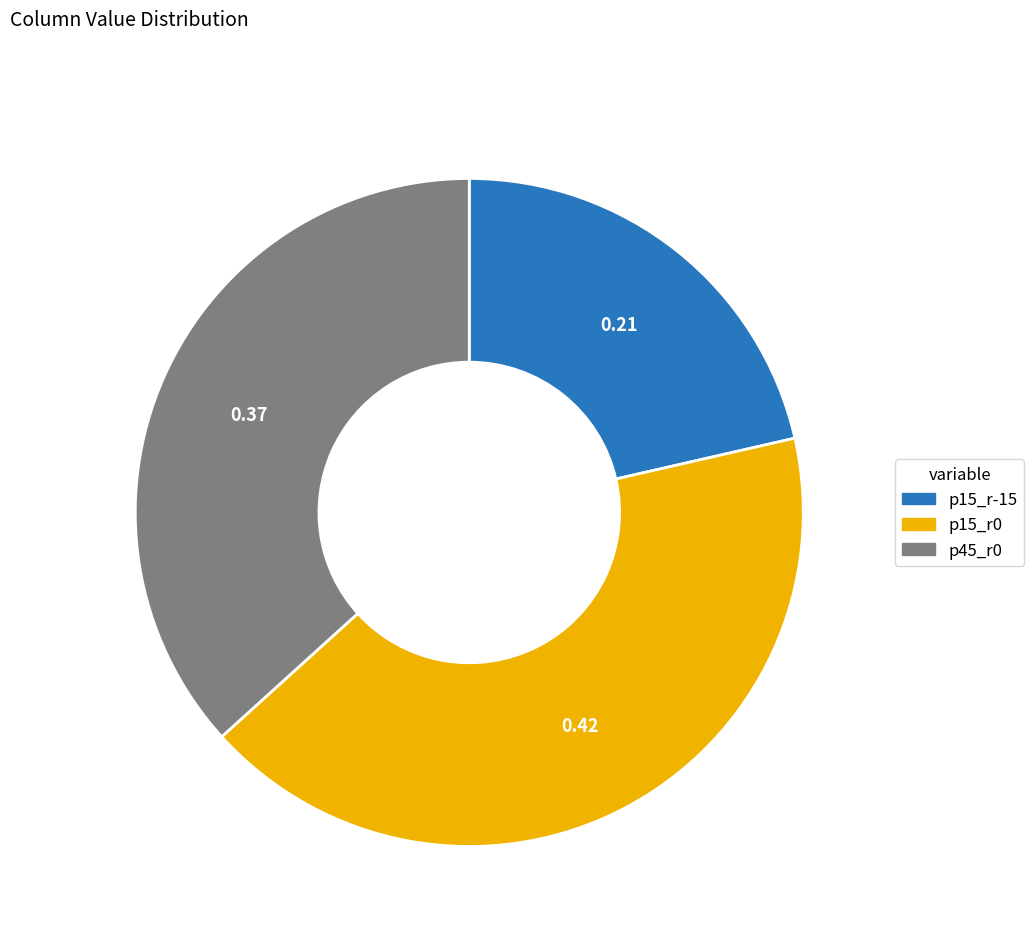

What is the ratio of the value at p15_r0 to the value at p45_r0?

1.1